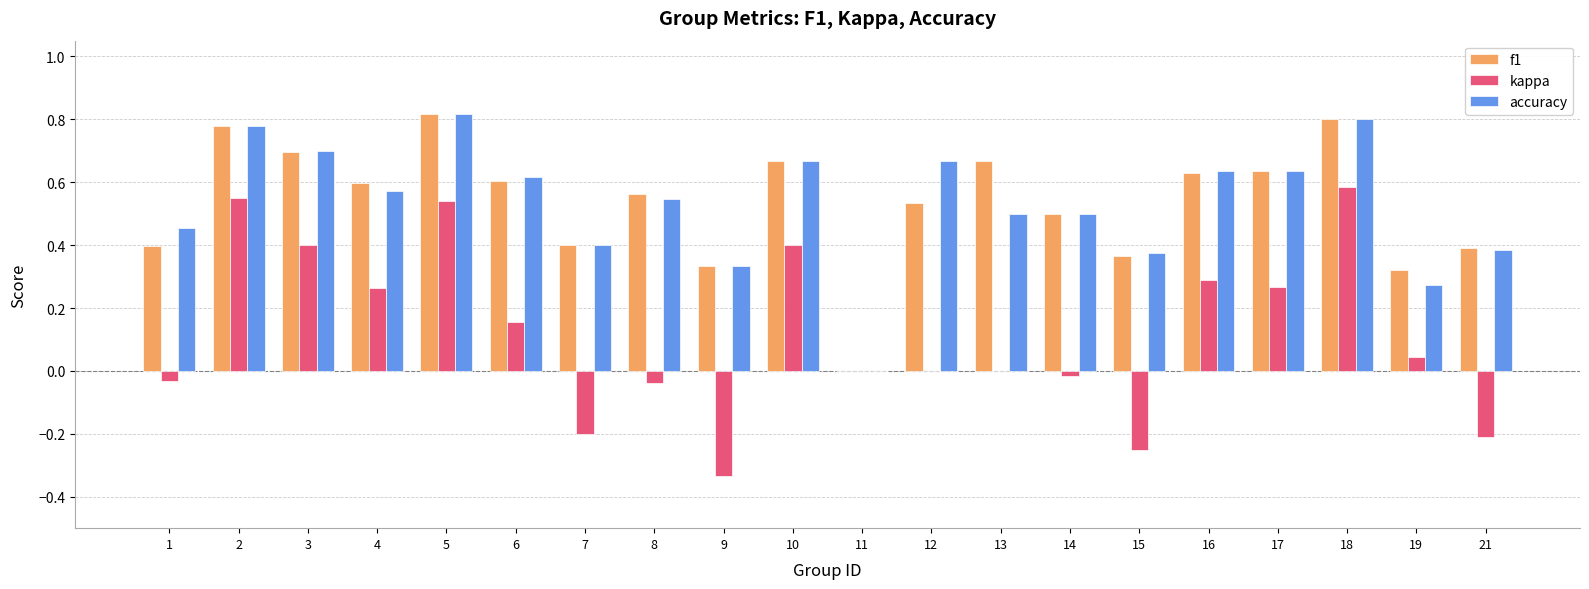

The accuracy series shows 0.6 at 17. True or false?

True